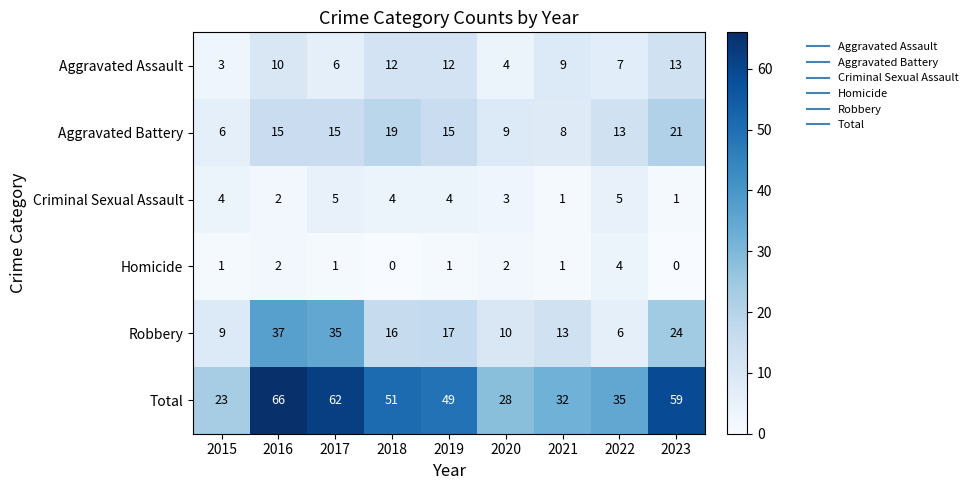

How many Aggravated Assault values are between 6 and 12?

6